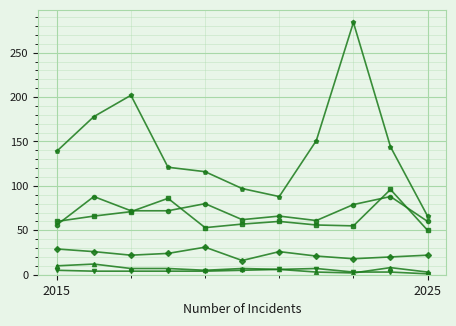

What is the maximum value shown in the chart?

284